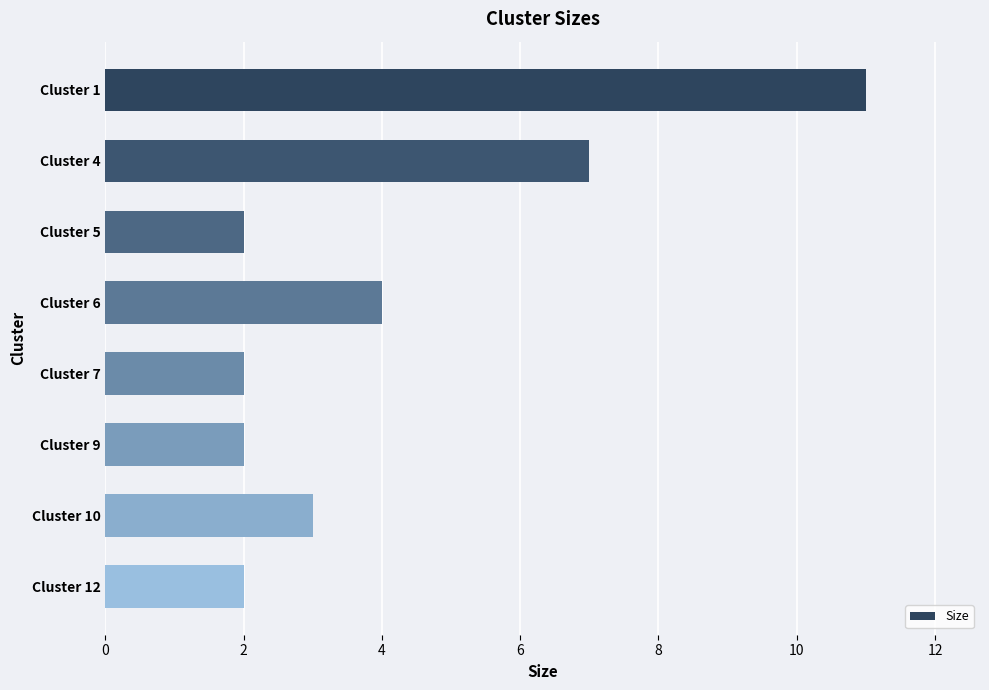

Between Cluster 6 and Cluster 7, which is larger?

Cluster 6